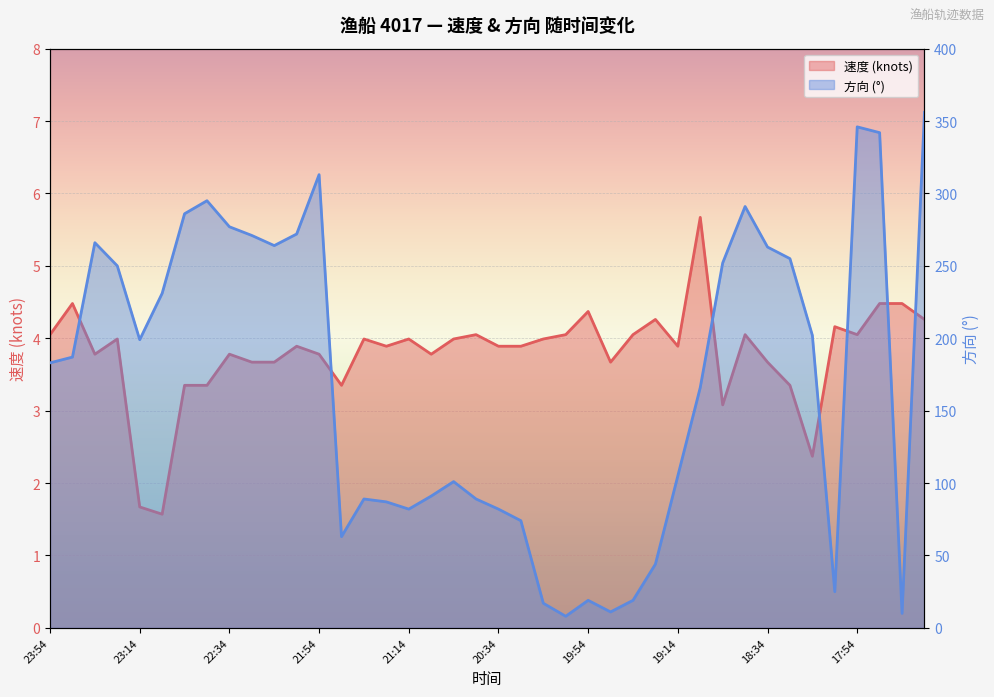

What is the value of the 速度 point at the 9th from the left?

3.8